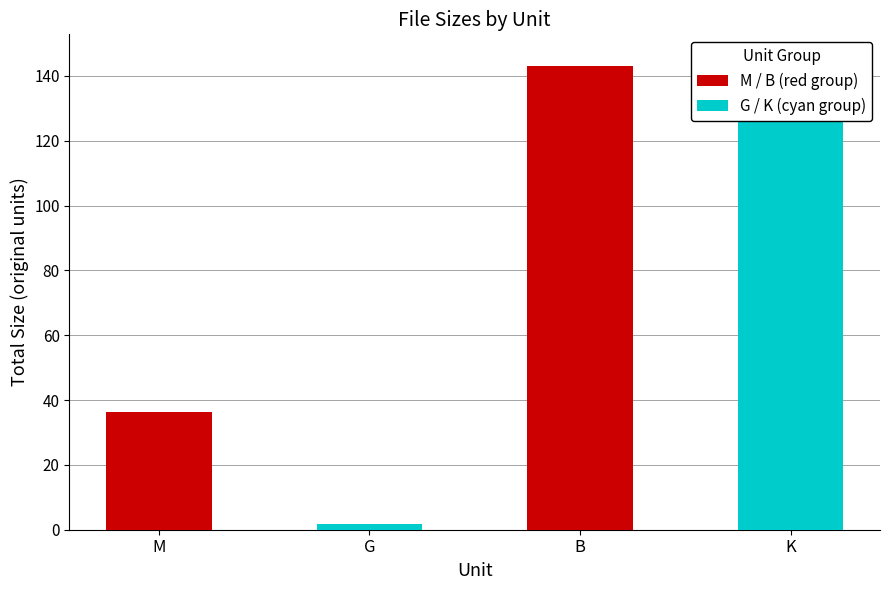

What is the spread (max minus min) of values at G?

2.5